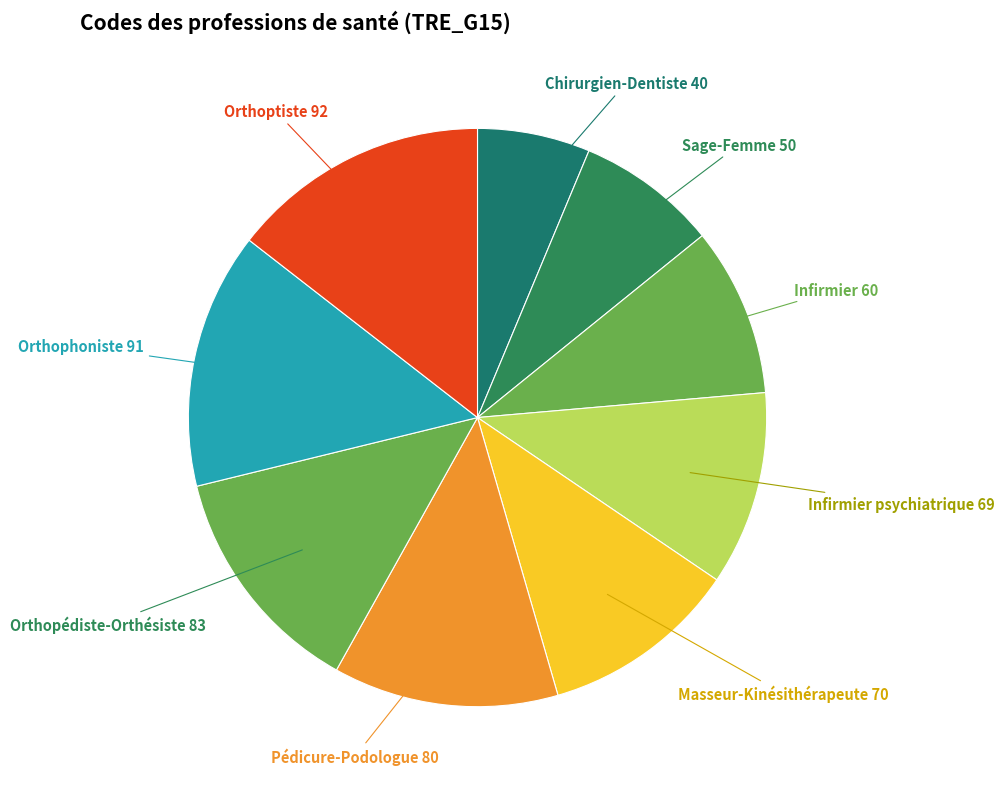

True or false: Masseur-Kinésithérapeute accounts for 11% of the total.

True